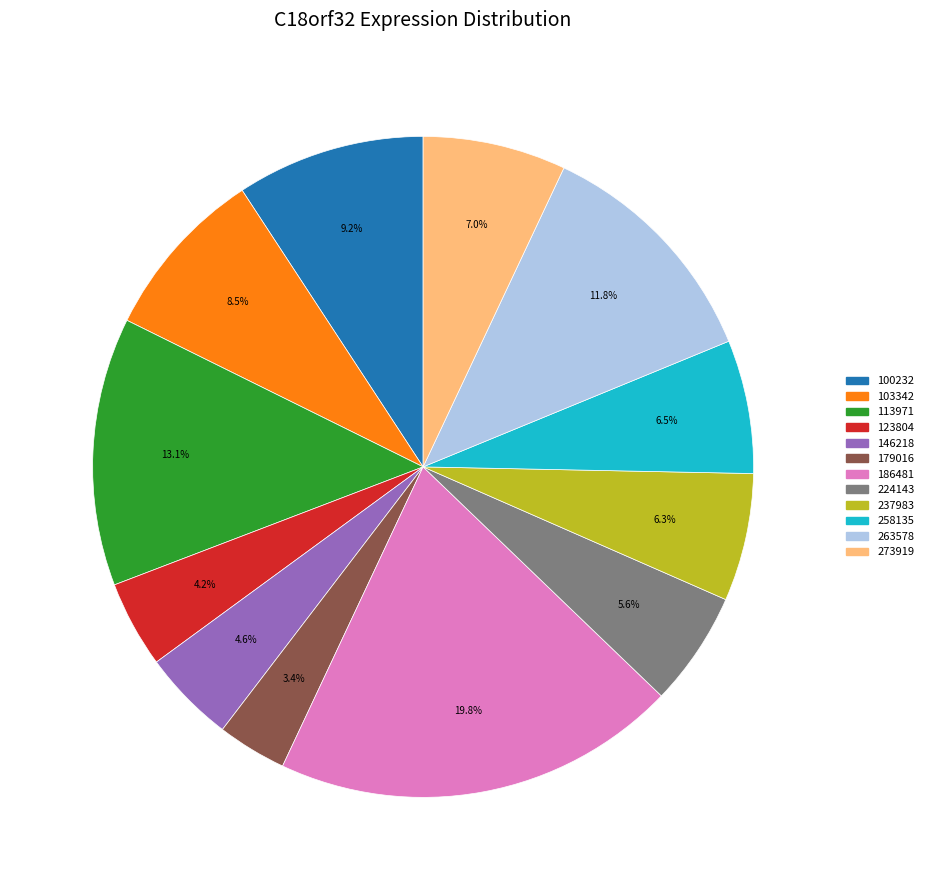

What is the ratio of the value at 186481 to the value at 263578?

1.7